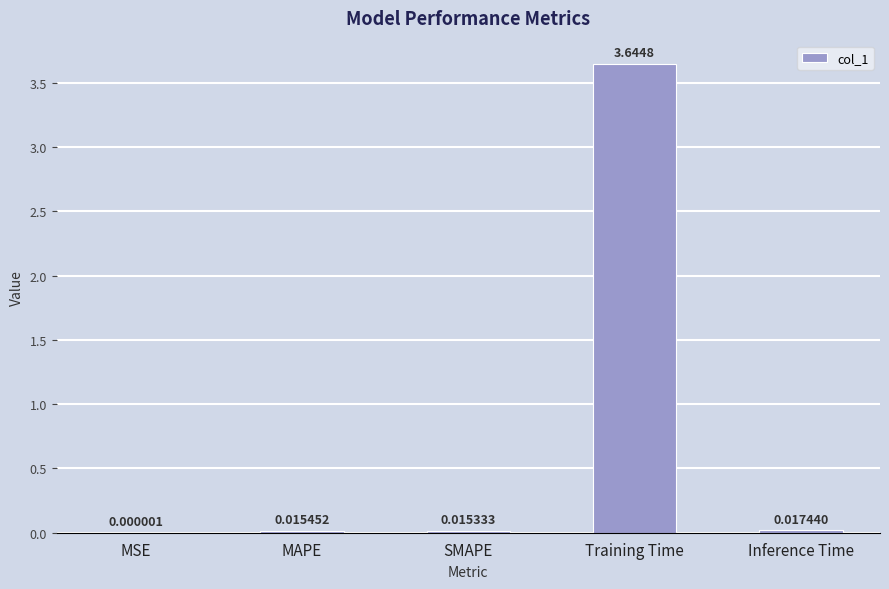

At which category does the chart reach its peak across all series?

Training Time